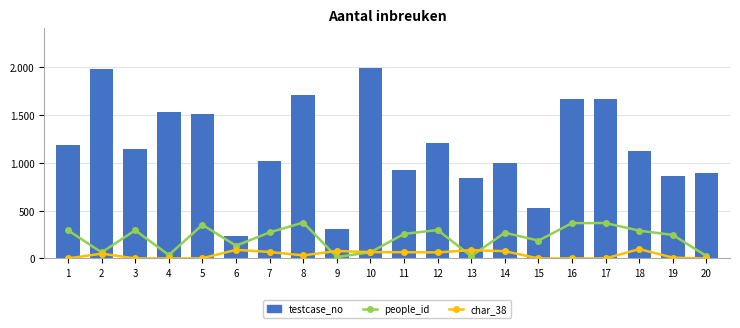

Which series has the widest spread of values?

testcase_no